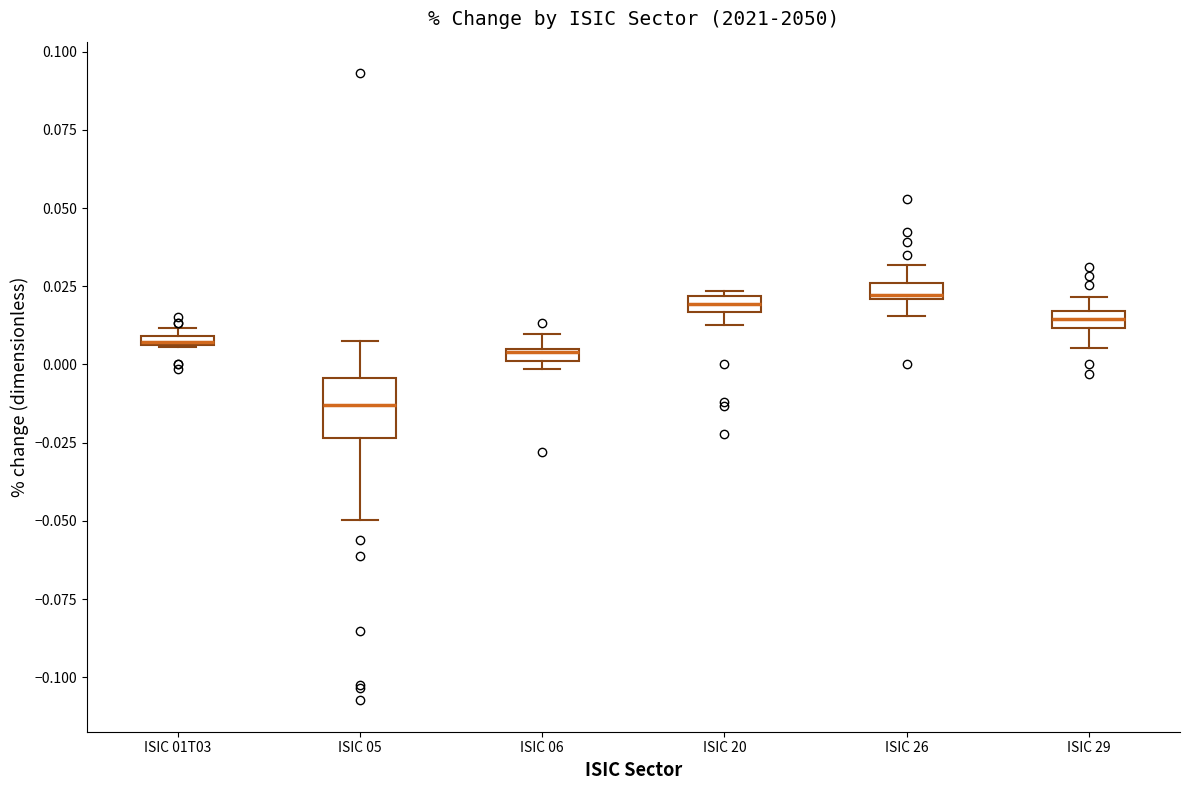

Which box is the tallest, from its lower edge to its upper edge?

ISIC 05